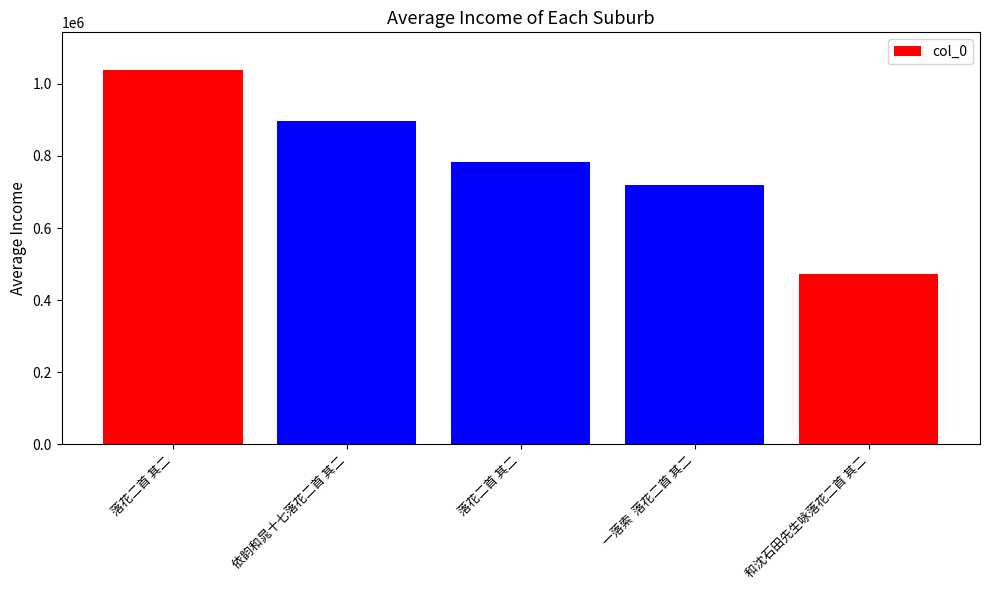

What is the difference between the maximum and second lowest values?

318390